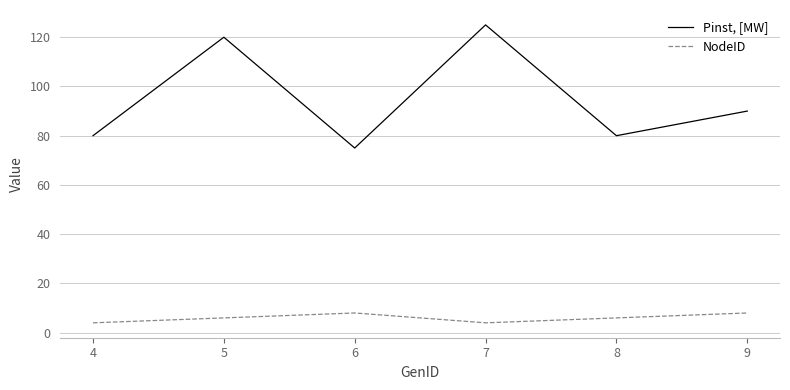

Which series has the widest spread of values?

Pinst, [MW]